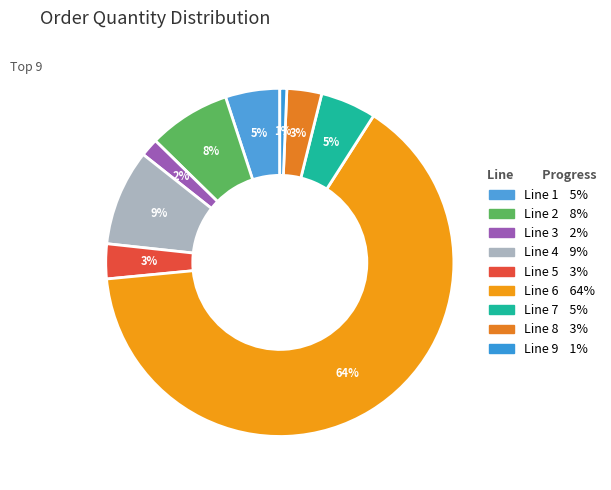

Between Line 4 and Line 8, which is larger?

Line 4